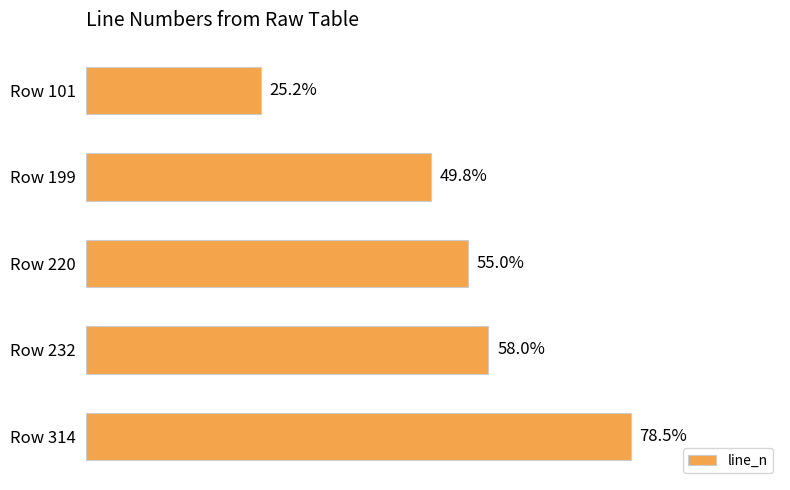

Are the bars horizontal?

Yes